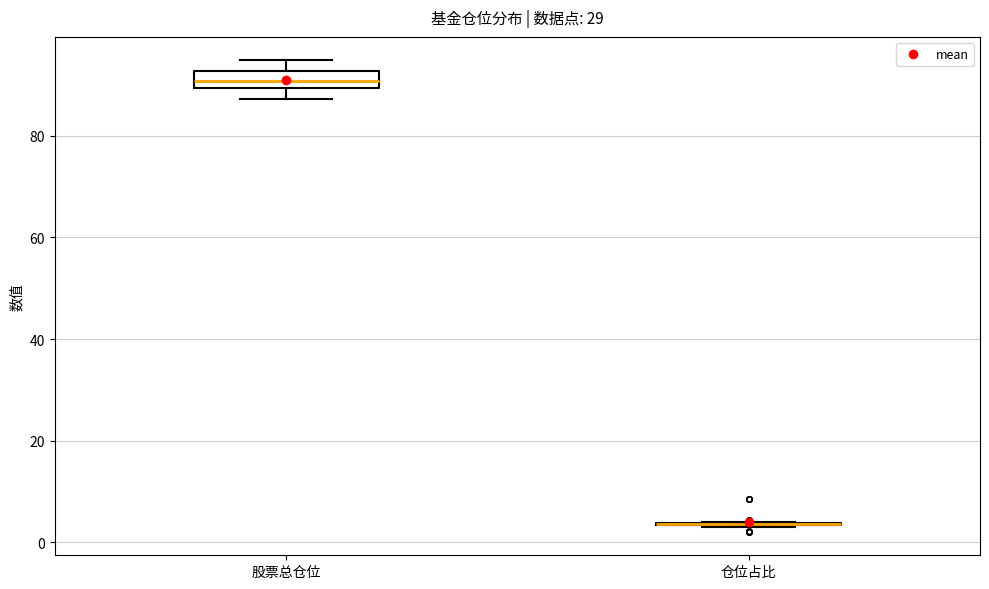

Reading left to right, read every box against the y-axis: the position of its median line, the range the box covers, and the ends of its whiskers. The values are not printed on the chart, so give them approximately, as read against the axis.

股票总仓位: median 90 (inside the box), box 90 to 92, whiskers 88 to 94
仓位占比: box collapsed to a line at 4, whiskers 4 to 4